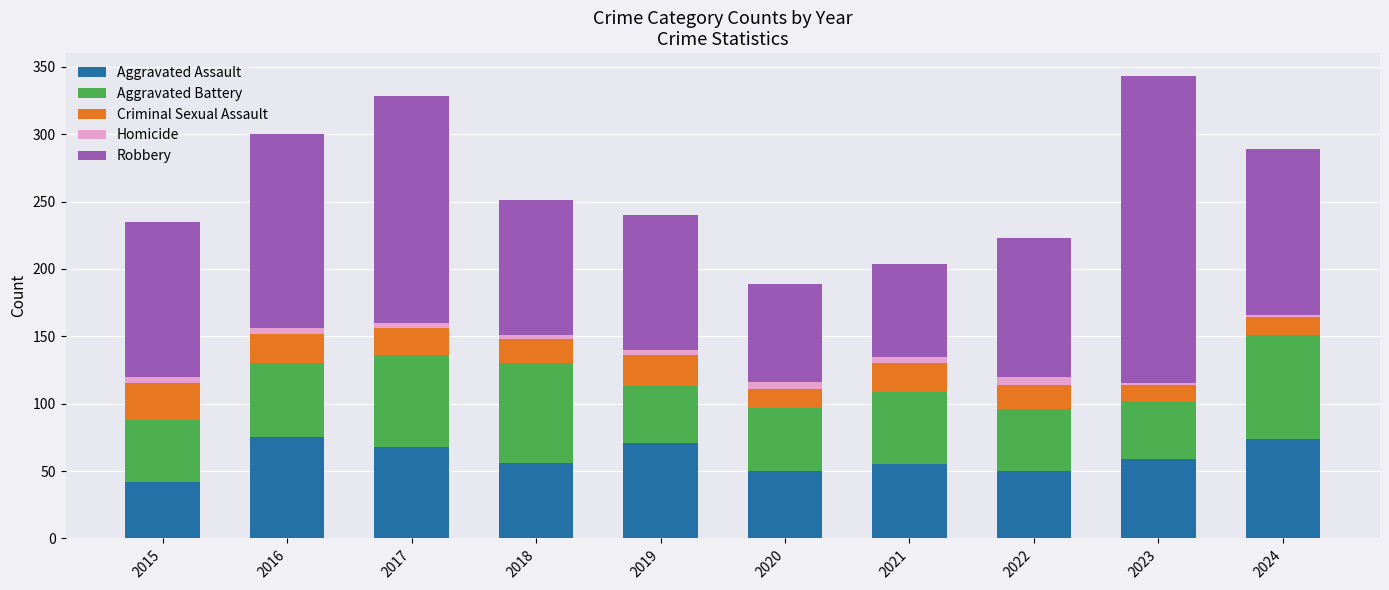

What is the maximum value for Aggravated Assault?

75